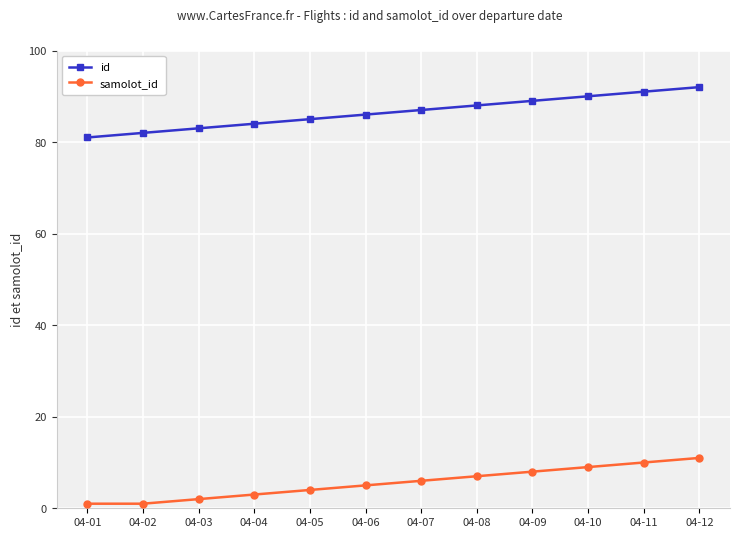

What is the difference between the maximum and minimum values in the samolot_id series?

10